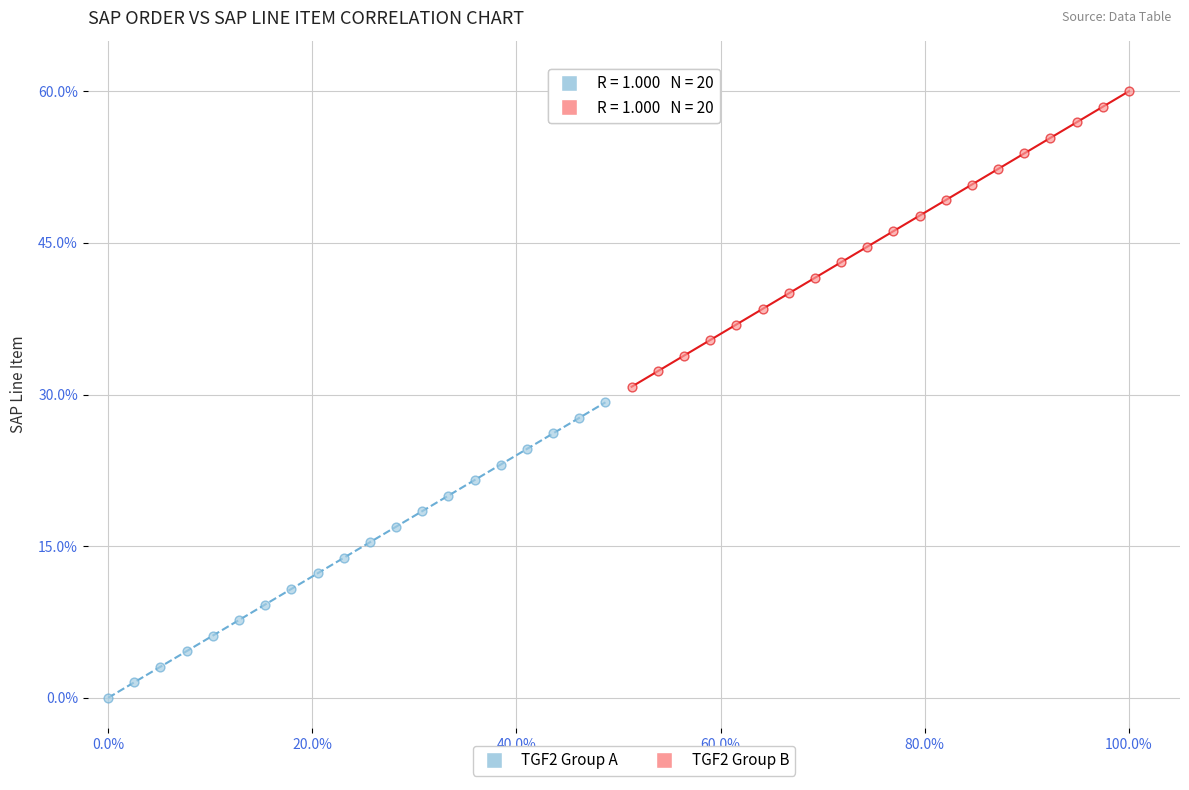

Which series contains the highest Y value?

TGF2 Group B